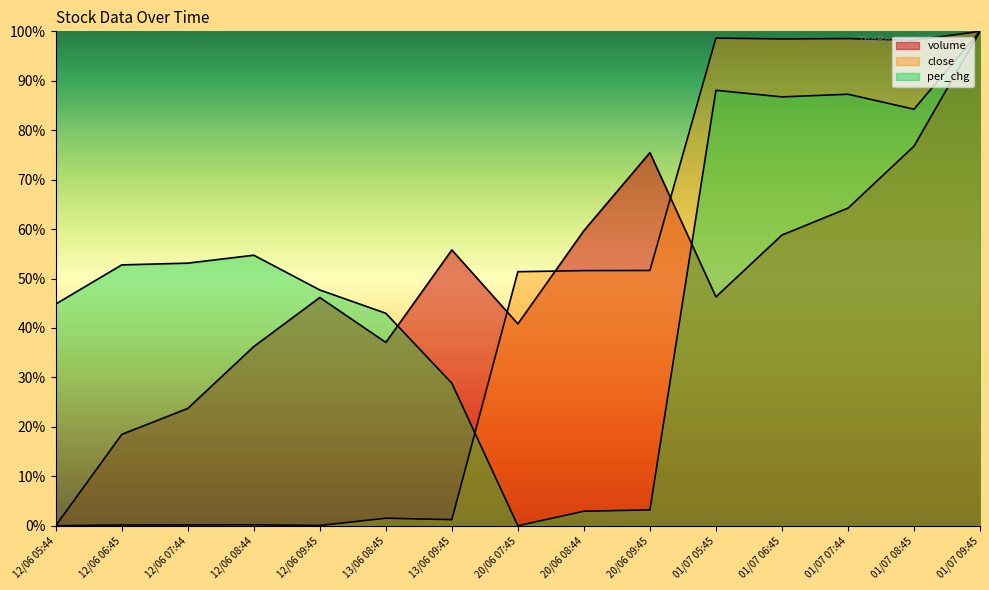

Between 20/06 07:45 and 12/06 09:45, which is larger?

12/06 09:45